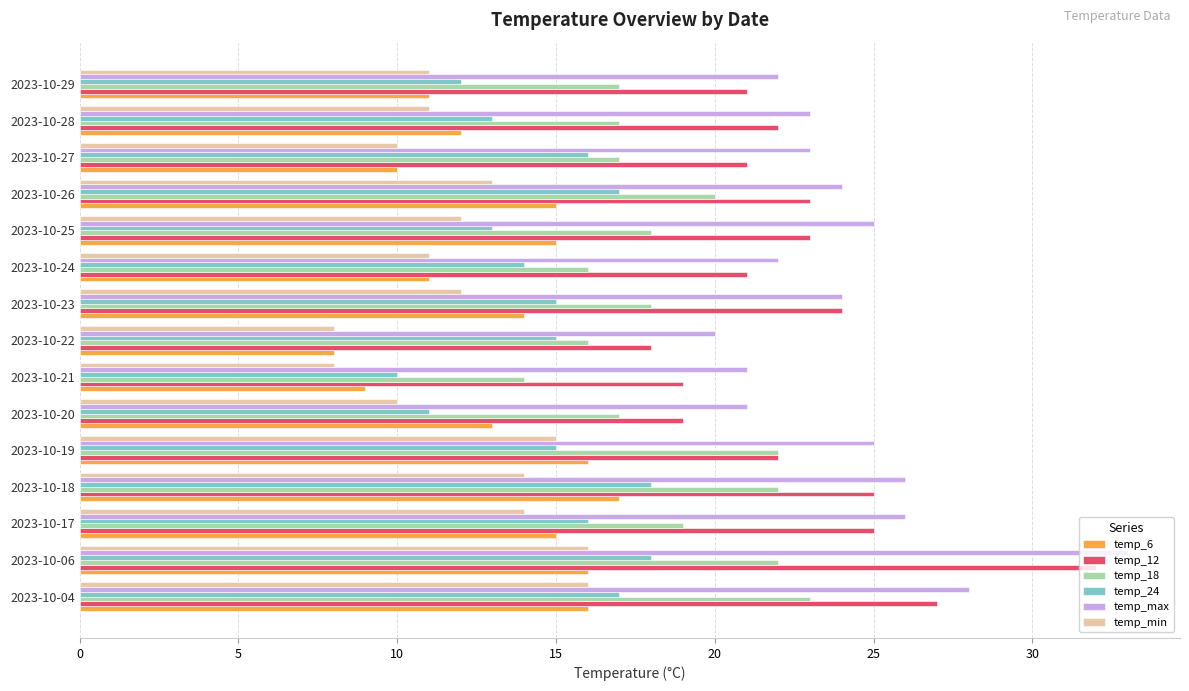

How many categories are shown in the chart?

15